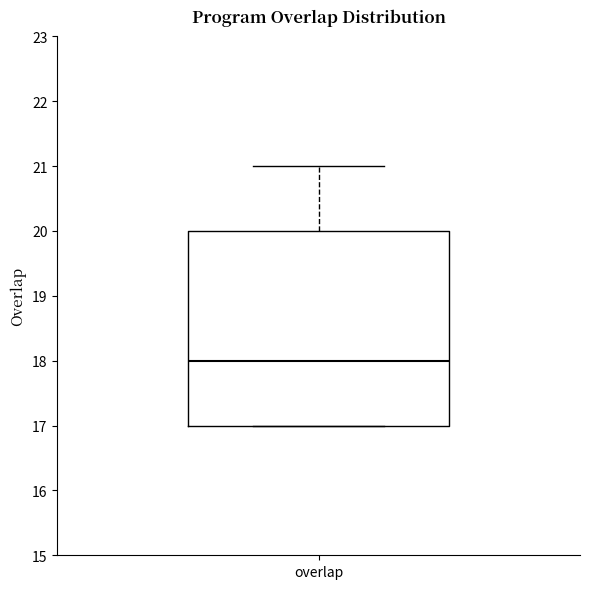

Where is the lower edge of the box for overlap on the y-axis? The values are not printed on the chart, so give them approximately, as read against the axis.

17